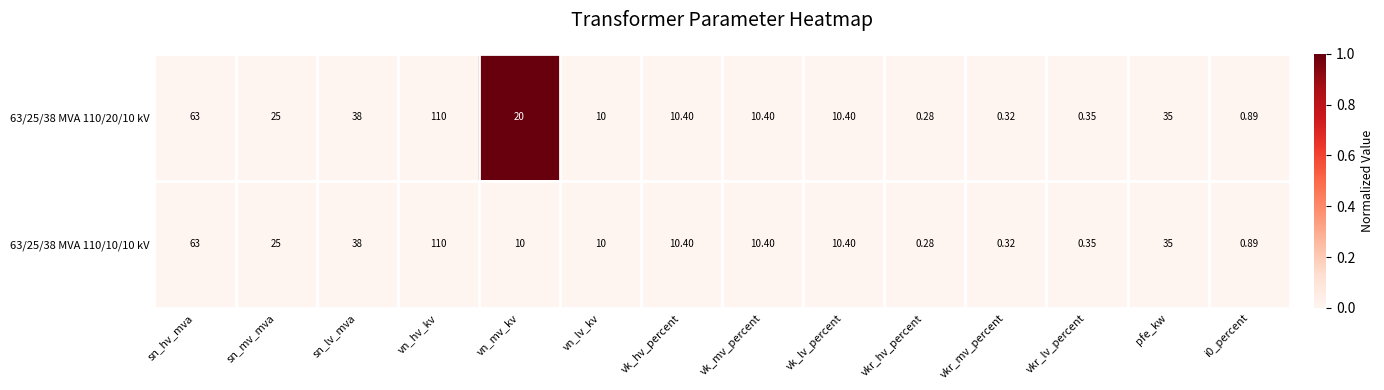

At which category is the sum across all series the highest?

vn_hv_kv